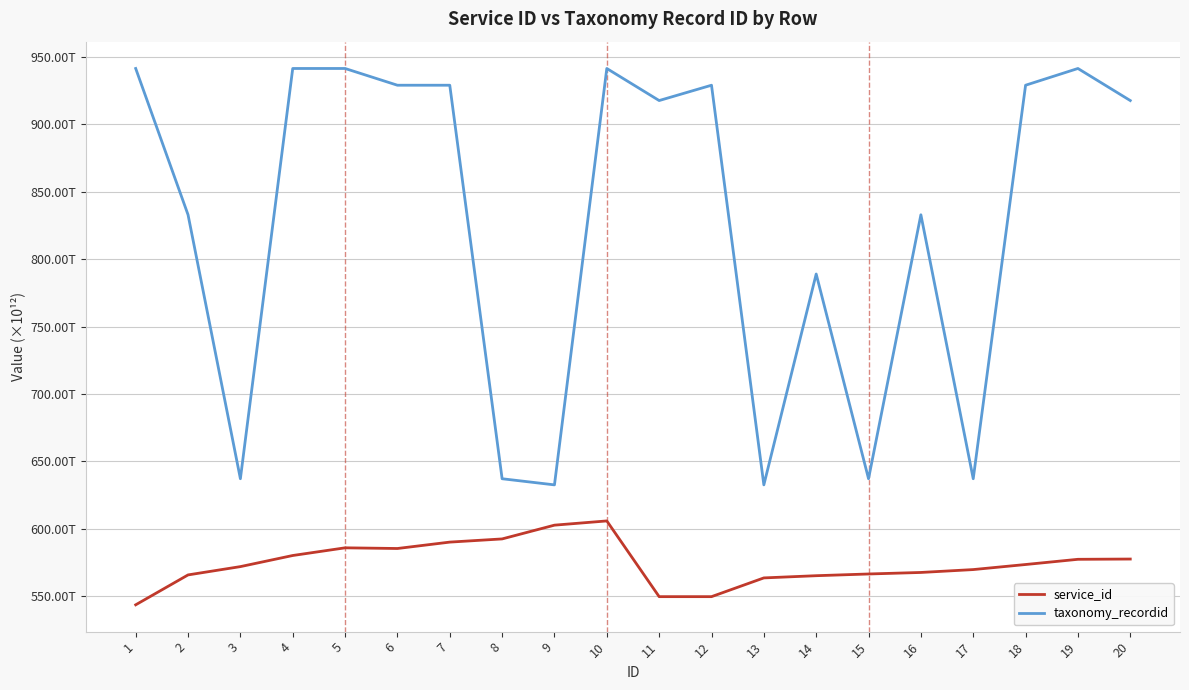

What is the value of the taxonomy_recordid point at the 5th from the left?

941.5